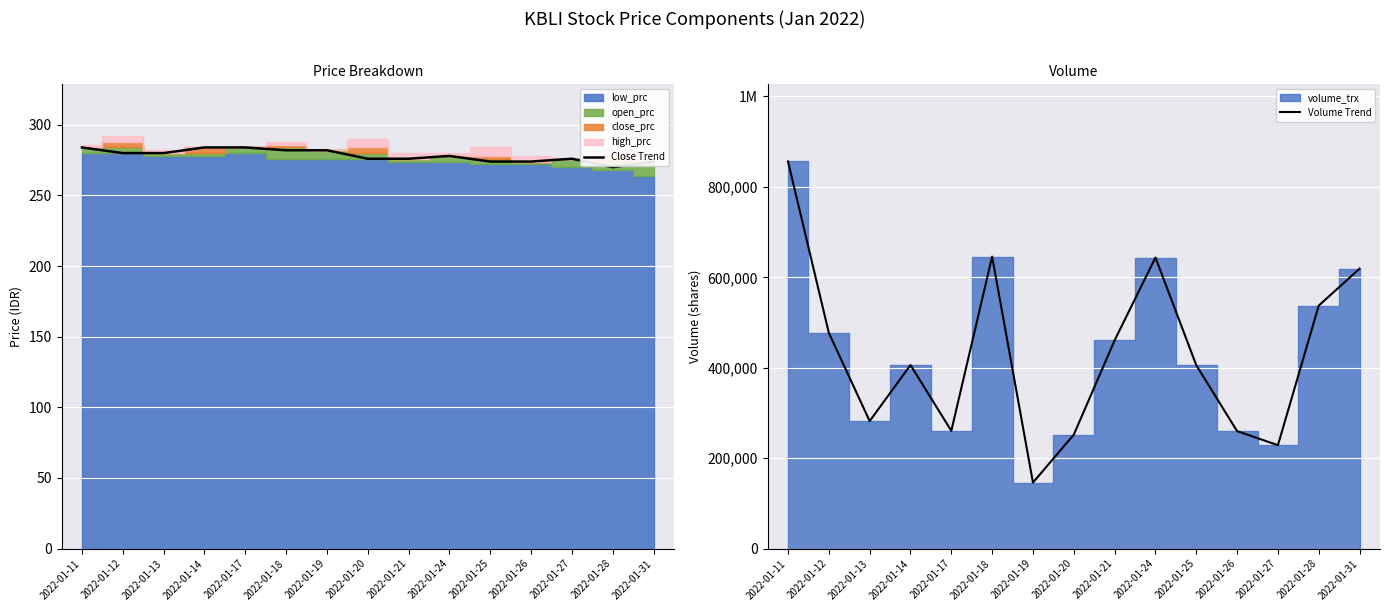

Where does the Volume Trend series first go above 406000?

2022-01-11